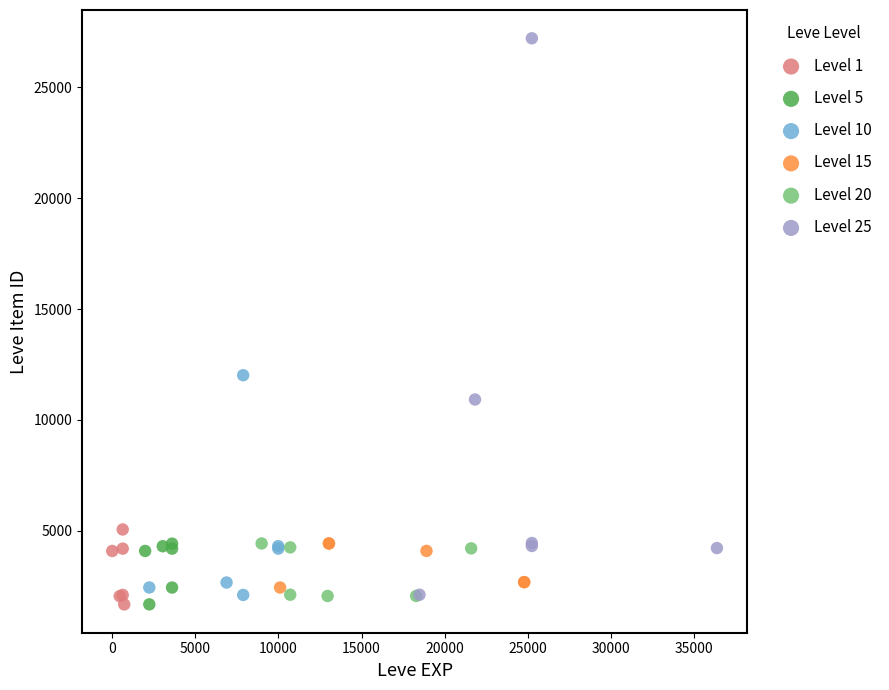

Which series has the largest Y range (max minus min)?

Level 25